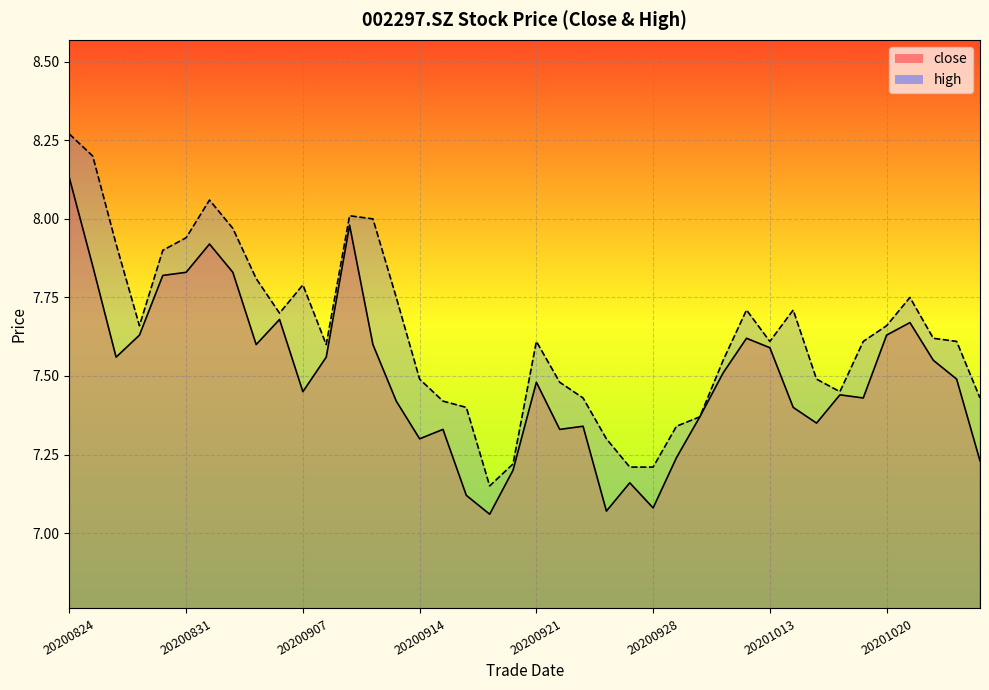

Reading left to right, extract all data points from this chart.

close: 8.1	7.8	7.6	7.6	7.8	7.8	7.9	7.8	7.6	7.7	7.5	7.6	8.0	7.6	7.4	7.3	7.3	7.1	7.1	7.2	7.5	7.3	7.3	7.1	7.2	7.1	7.2	7.4	7.5	7.6	7.6	7.4	7.3	7.4	7.4	7.6	7.7	7.5	7.5	7.2
high: 8.3	8.2	7.9	7.7	7.9	7.9	8.1	8.0	7.8	7.7	7.8	7.6	8.0	8.0	7.8	7.5	7.4	7.4	7.2	7.2	7.6	7.5	7.4	7.3	7.2	7.2	7.3	7.4	7.5	7.7	7.6	7.7	7.5	7.5	7.6	7.7	7.8	7.6	7.6	7.4